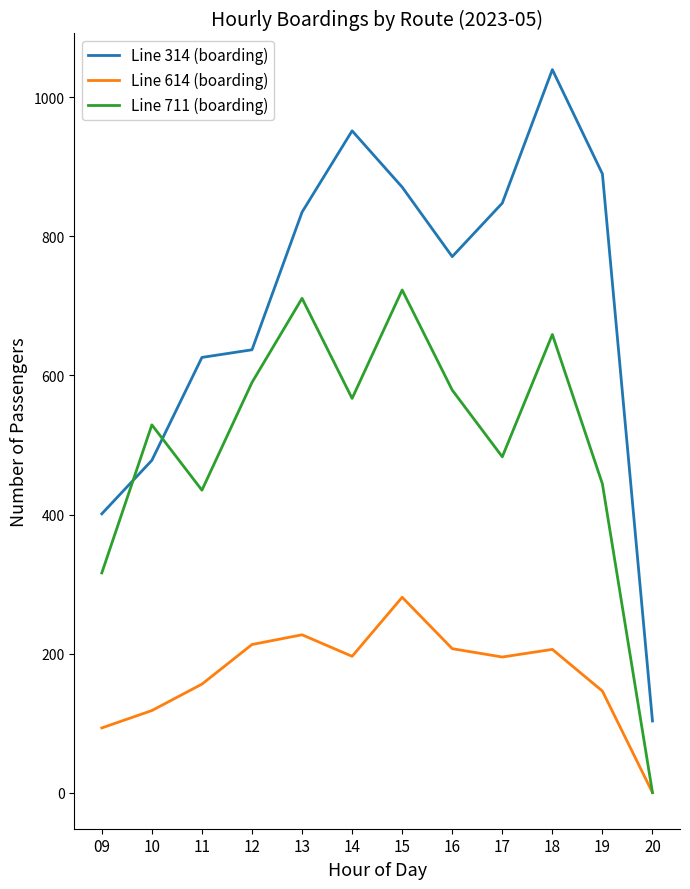

Rank the series by their average value, from highest to lowest.

Line 314 (boarding), Line 711 (boarding), Line 614 (boarding)